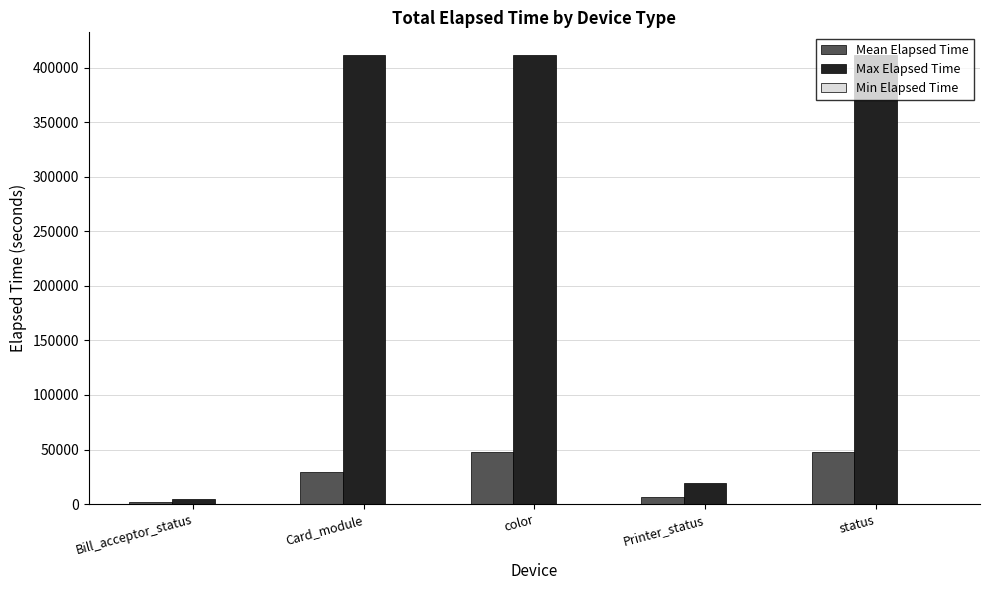

Which series changed the most between Bill_acceptor_status and color?

Max Elapsed Time